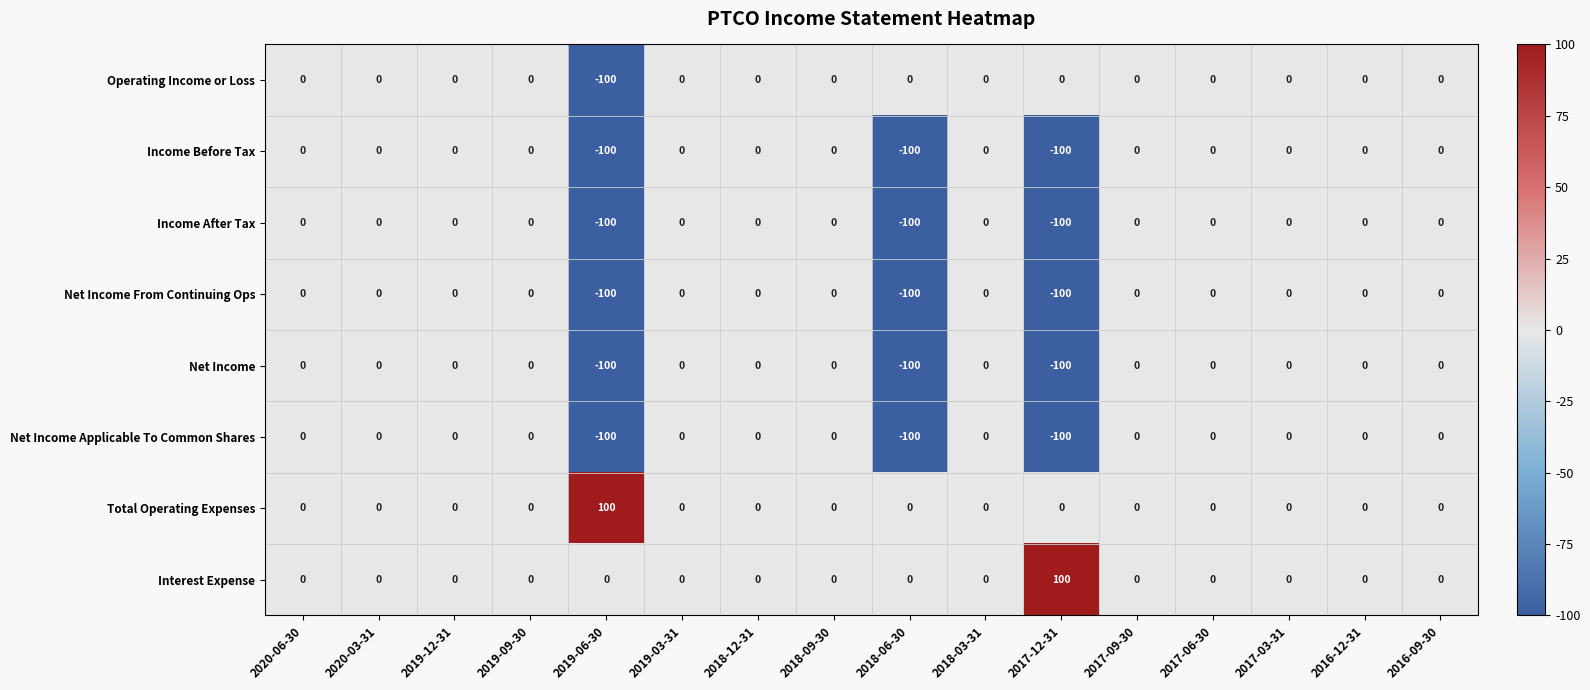

What is the difference between the highest and lowest values at 2018-06-30?

100